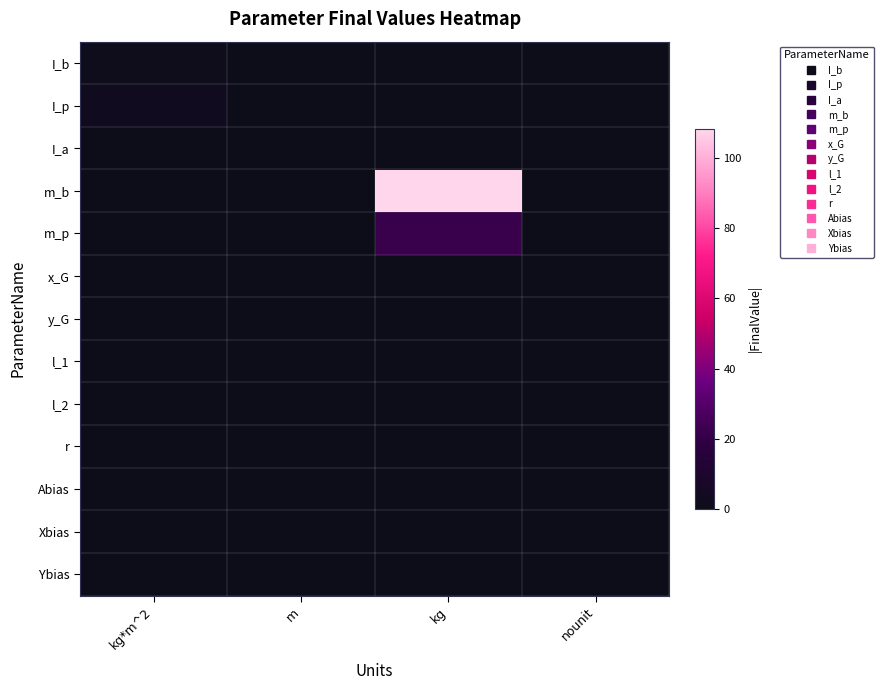

Reading left to right, list all the values displayed in this chart.

I_b: kg*m^2=1.3	m=0.0	kg=0.0	nounit=0.0
I_p: kg*m^2=2.2	m=0.0	kg=0.0	nounit=0.0
I_a: kg*m^2=0.0	m=0.0	kg=0.0	nounit=0.0
m_b: kg*m^2=0.0	m=0.0	kg=108.5	nounit=0.0
m_p: kg*m^2=0.0	m=0.0	kg=21.9	nounit=0.0
x_G: kg*m^2=0.0	m=0.1	kg=0.0	nounit=0.0
y_G: kg*m^2=0.0	m=0.0	kg=0.0	nounit=0.0
l_1: kg*m^2=0.0	m=0.2	kg=0.0	nounit=0.0
l_2: kg*m^2=0.0	m=0.2	kg=0.0	nounit=0.0
r: kg*m^2=0.0	m=0.1	kg=0.0	nounit=0.0
Abias: kg*m^2=0.0	m=0.0	kg=0.0	nounit=0.0
Xbias: kg*m^2=0.0	m=0.0	kg=0.0	nounit=0.0
Ybias: kg*m^2=0.0	m=0.0	kg=0.0	nounit=0.0